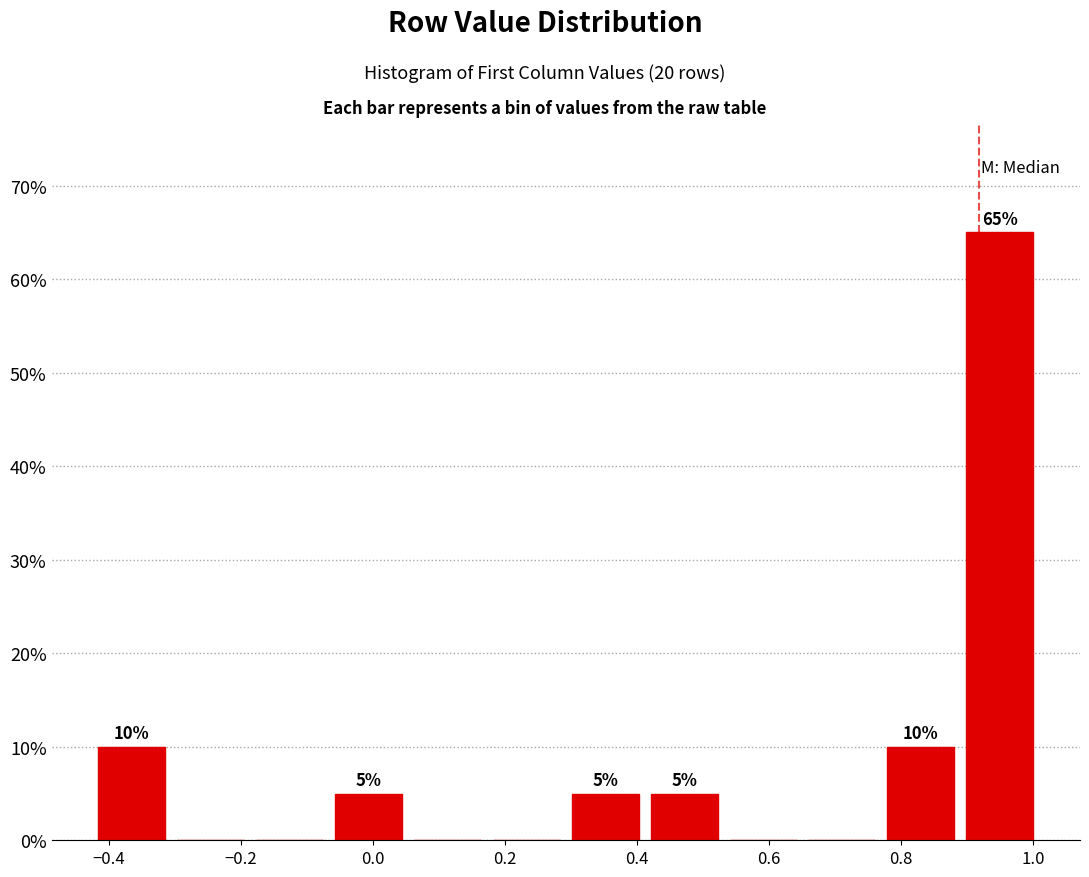

Which range on the x-axis has the tallest bar?

0.88 to 1.00